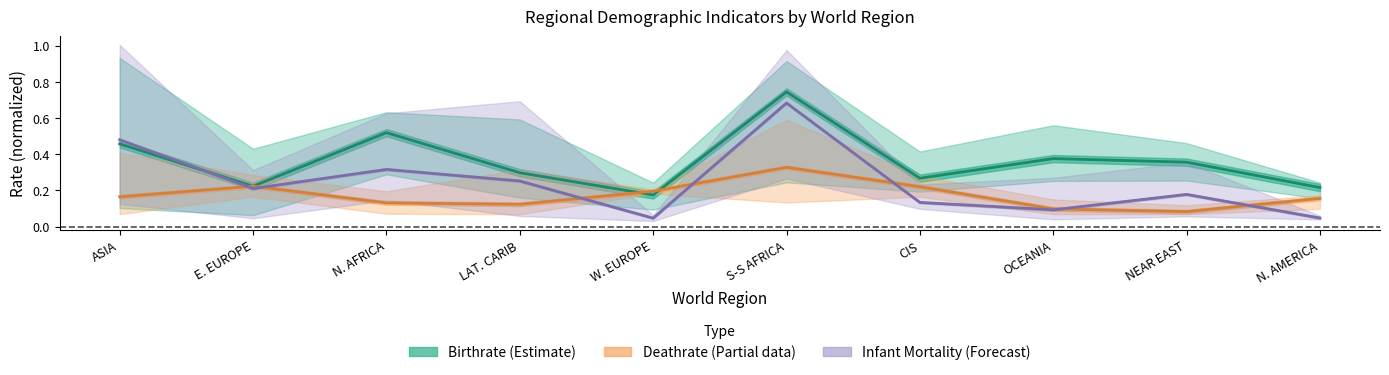

At how many categories does at least one series exceed 0?

10